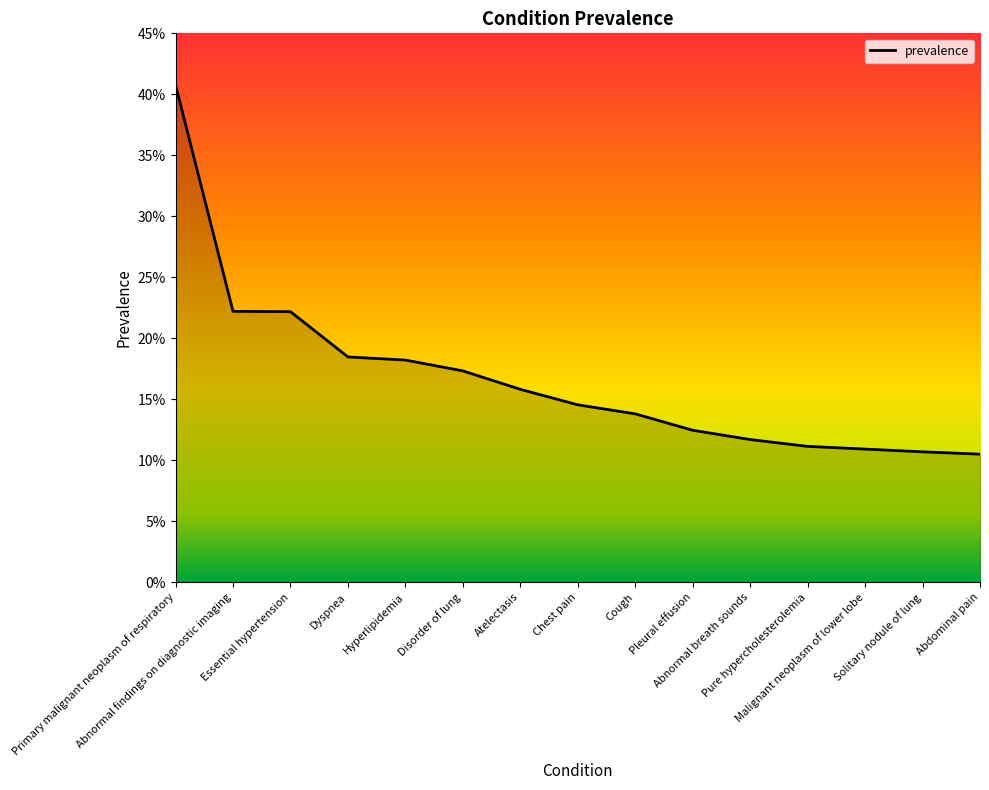

Does the chart have visible grid lines?

No